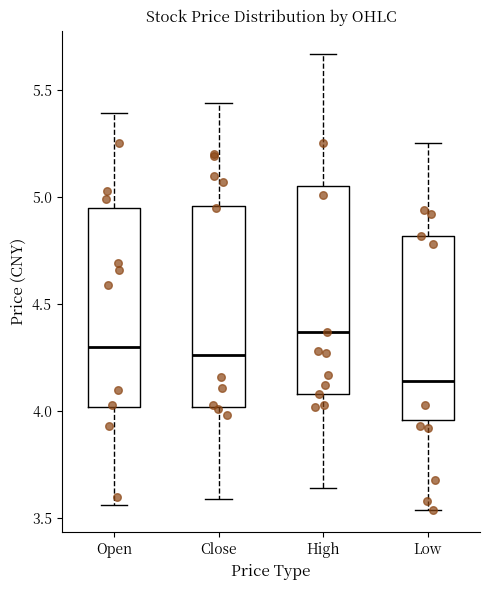

Which box's median line is the lowest?

Low